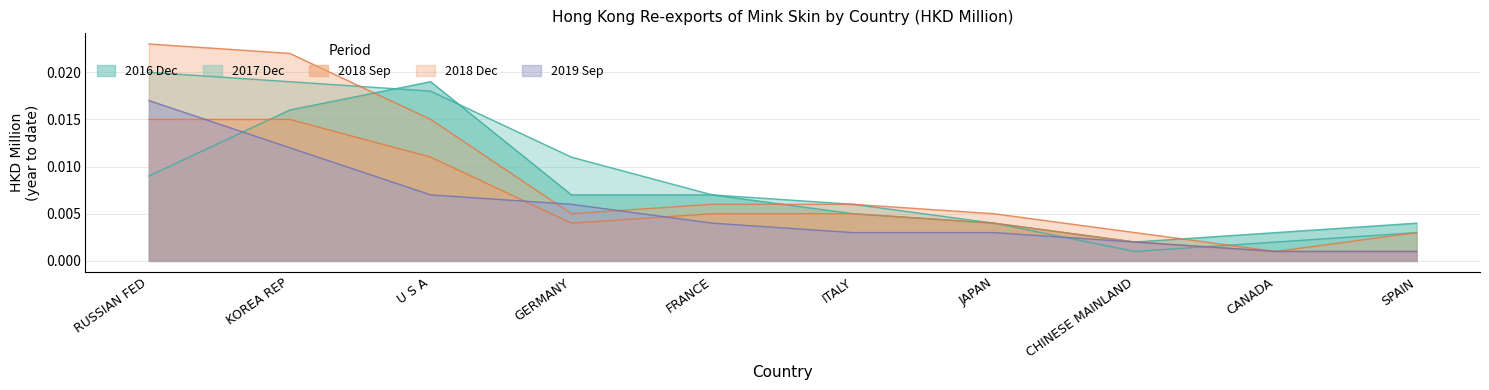

How many intersections are there between 201809 and 201909?

3